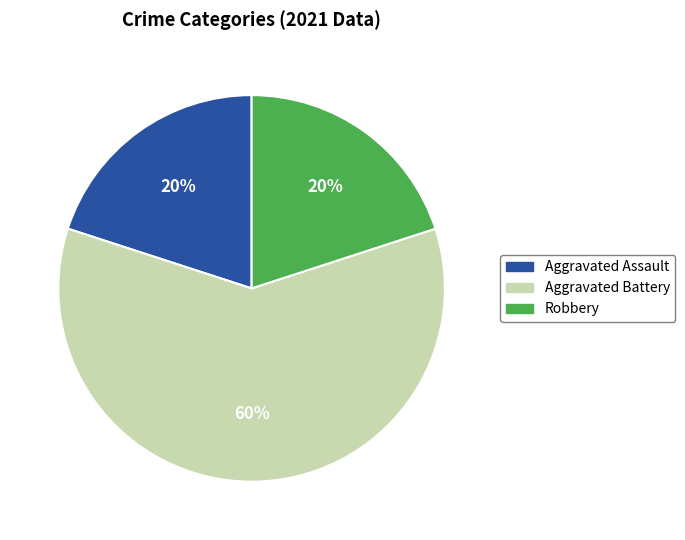

Which category has the biggest portion of the pie?

Aggravated Battery